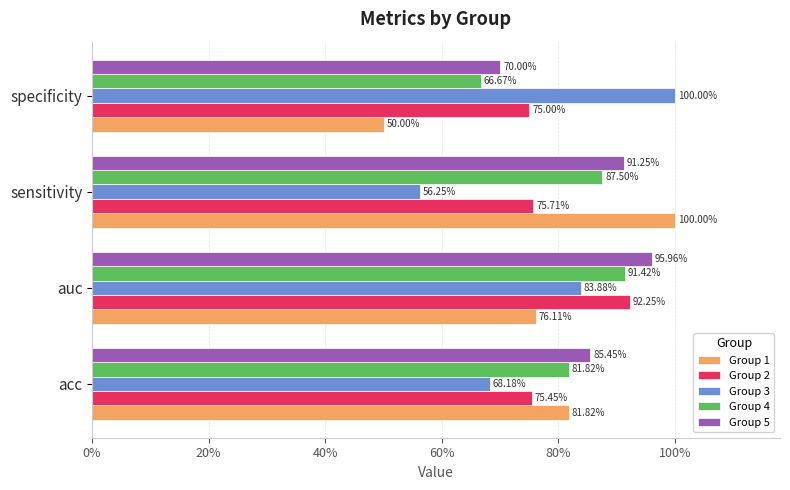

List the series in order of their peak value, lowest first.

Group 4, Group 2, Group 5, Group 1, Group 3